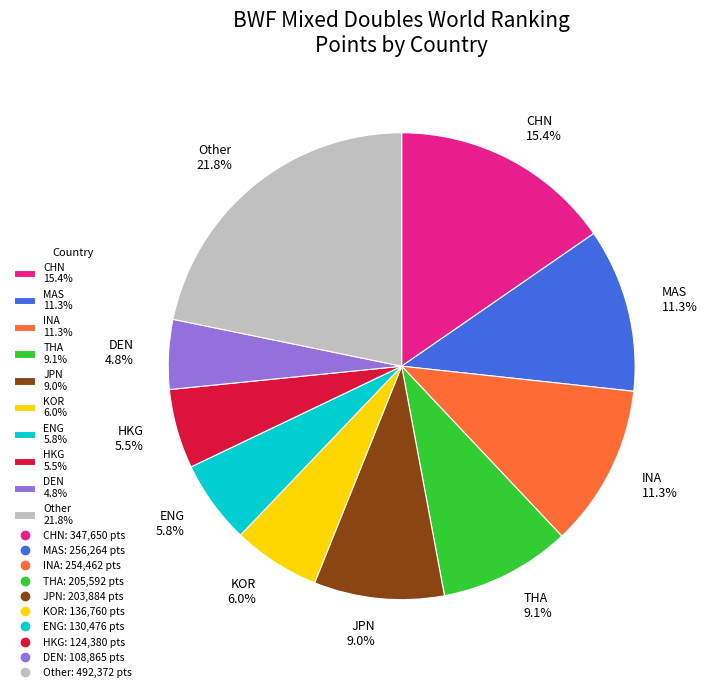

Which has a higher value, THA 9.1% or KOR 6.0%?

THA 9.1%